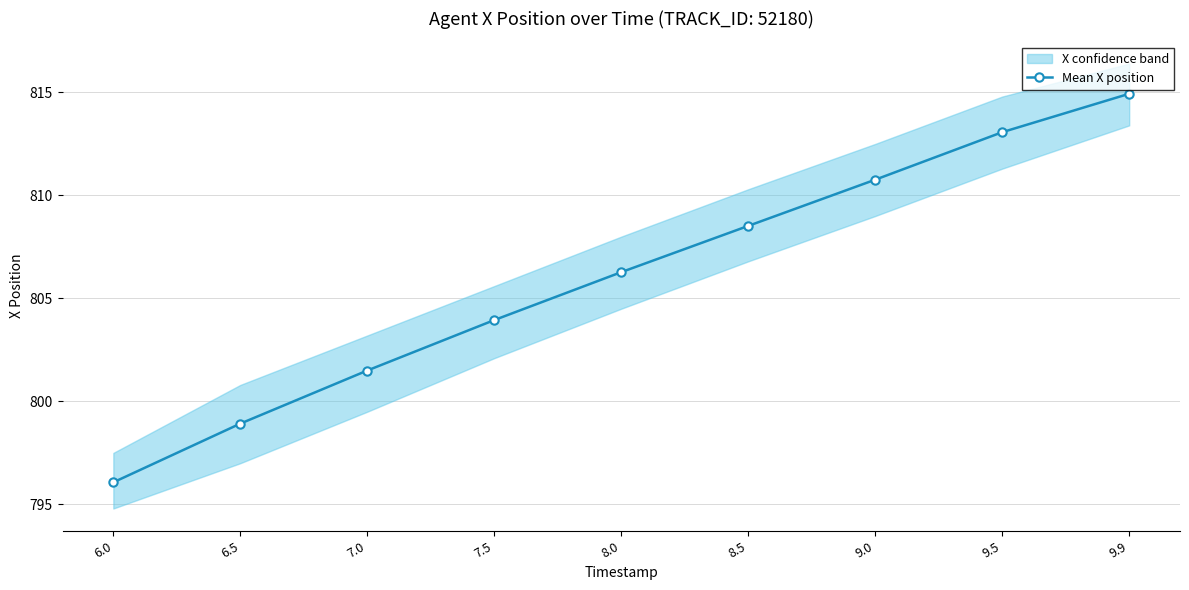

What is the change in value from 7.0 to 9.5?

+11.6